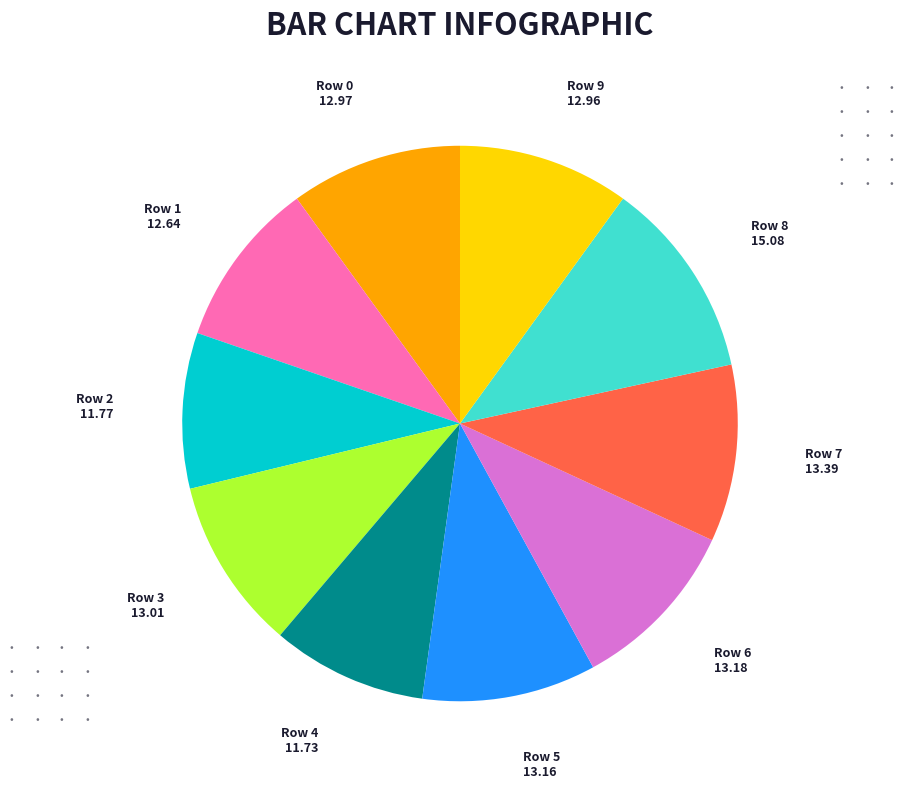

What is the largest slice in the pie chart?

Row 8